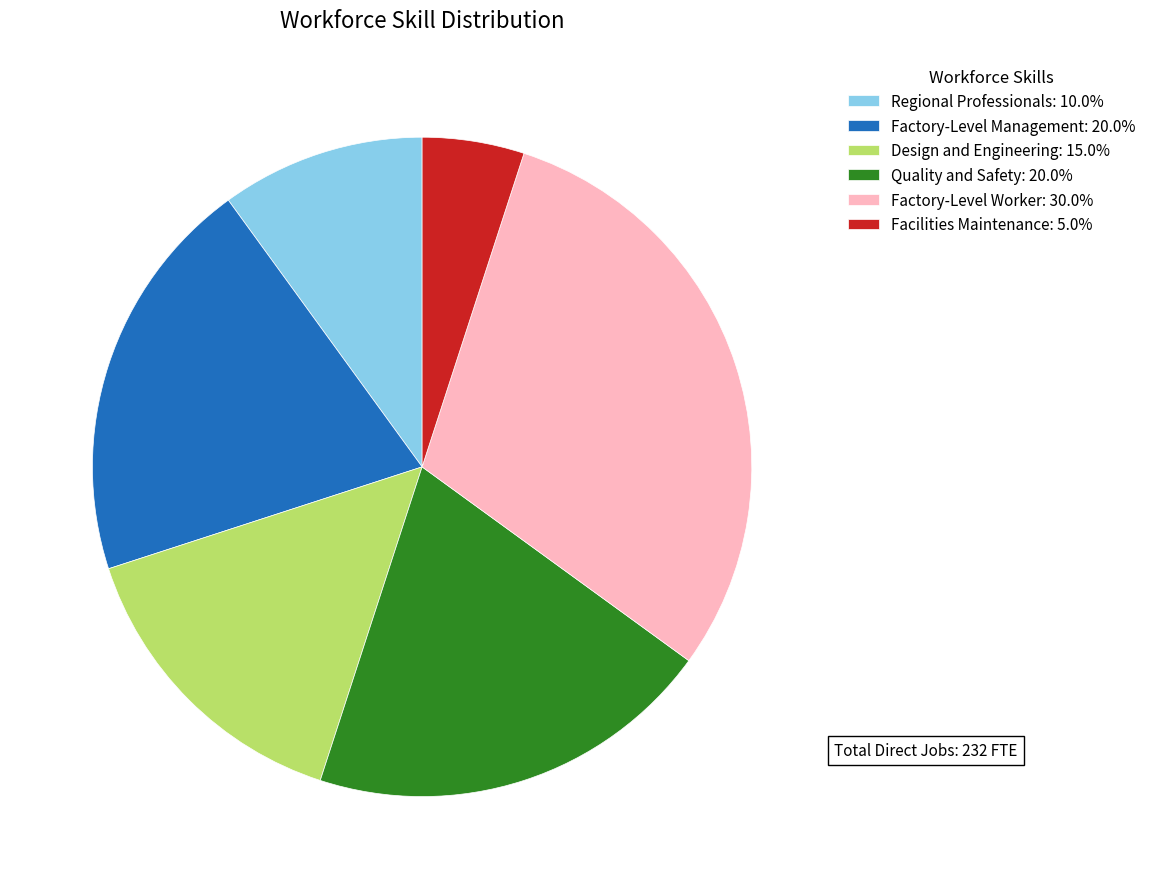

What is the largest slice in the pie chart?

Factory-Level Worker